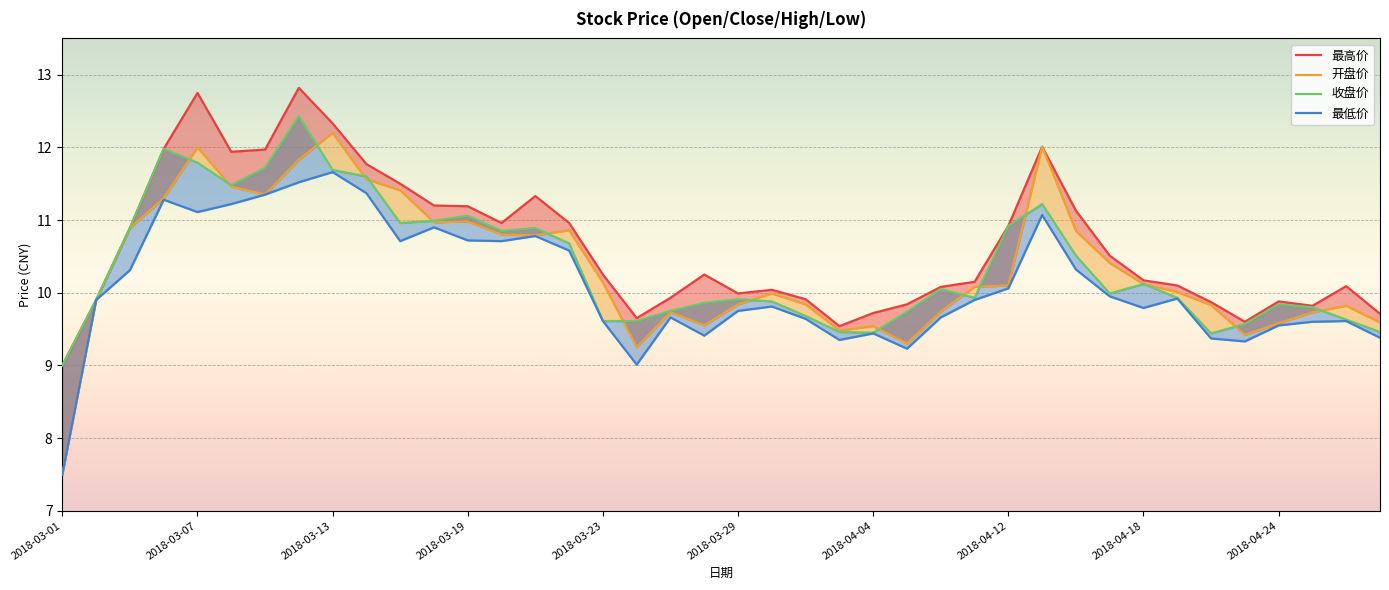

How many categories are shown in the chart?

40